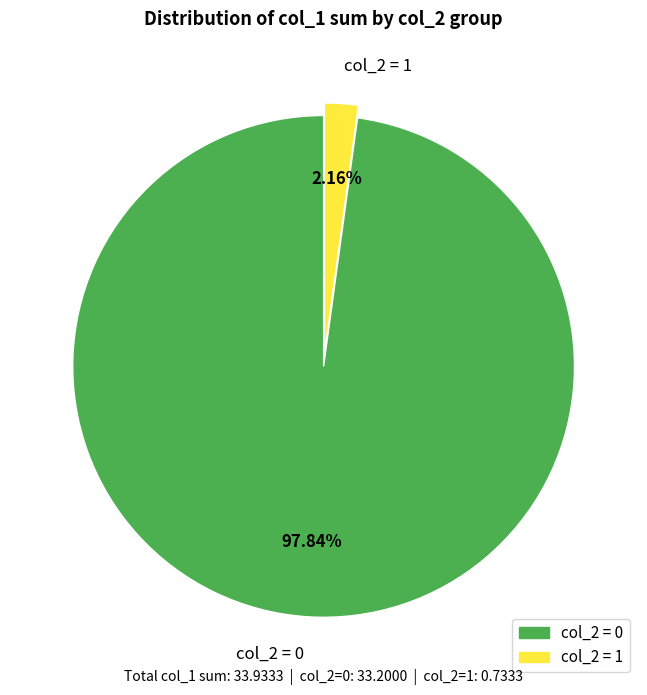

Count the number of slices in the pie.

2